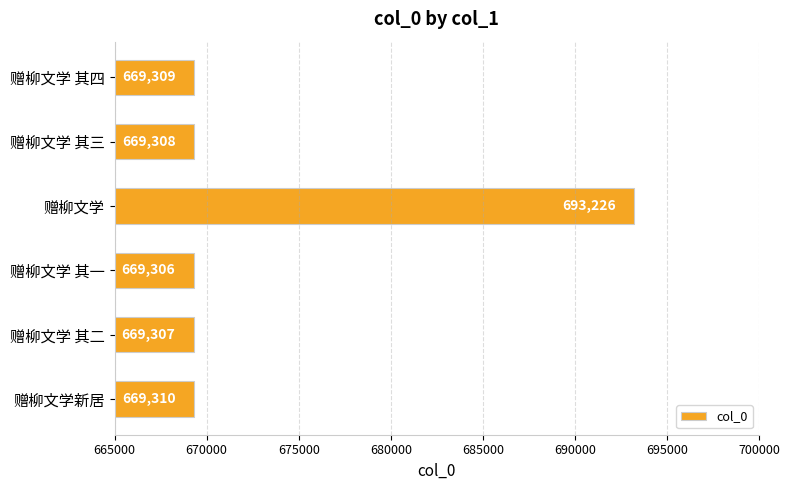

What is the average value?

673294